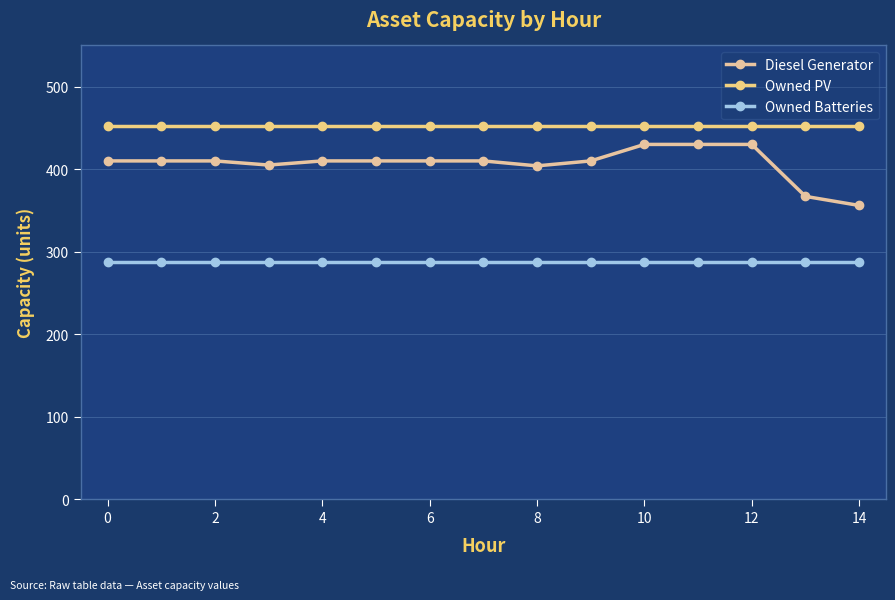

True or false: Owned PV and Diesel Generator cross at least once.

False